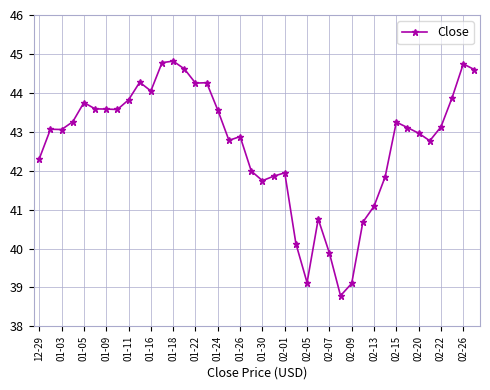

How many data points are above 43?

22